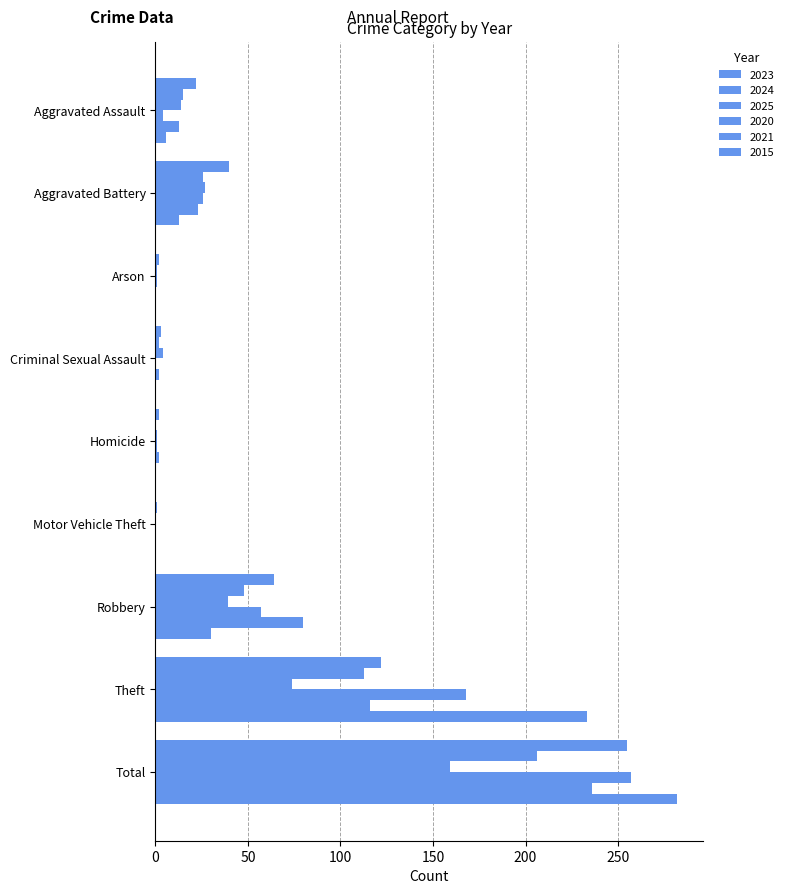

Count the number of categories in the chart.

9